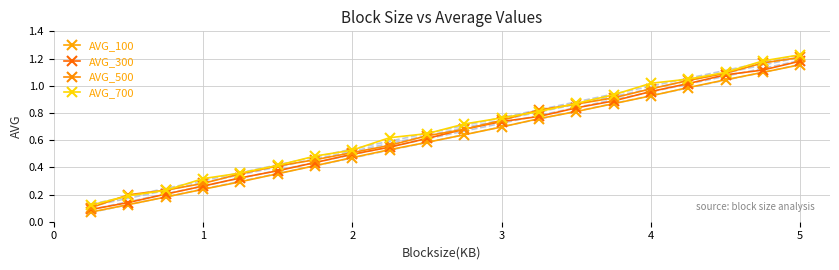

True or false: AVG_500 and AVG_100 cross at least once.

False